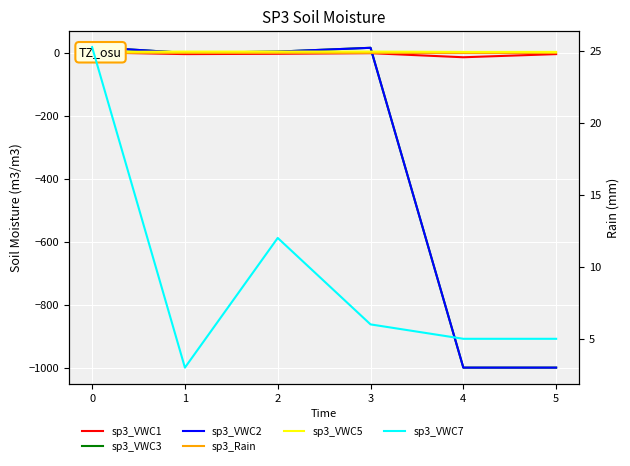

The sp3_VWC5 series shows 3.0 at 3. True or false?

True